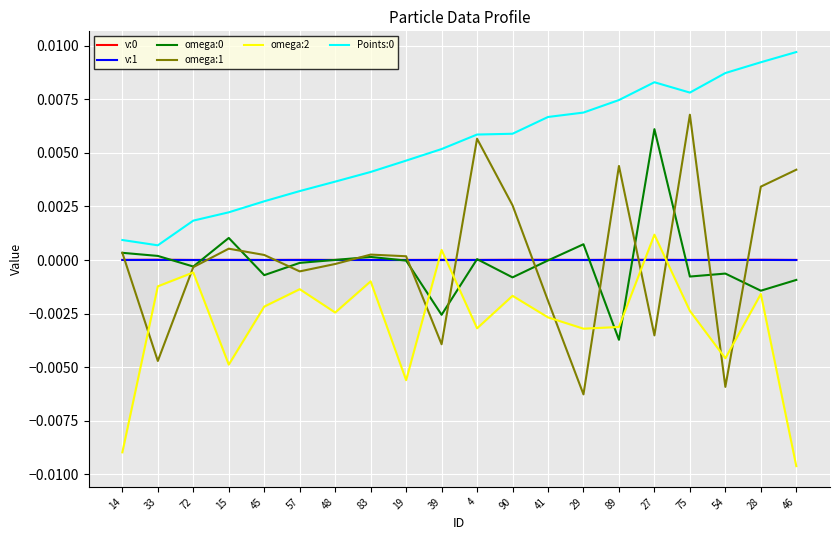

How many lines are shown in the chart?

6